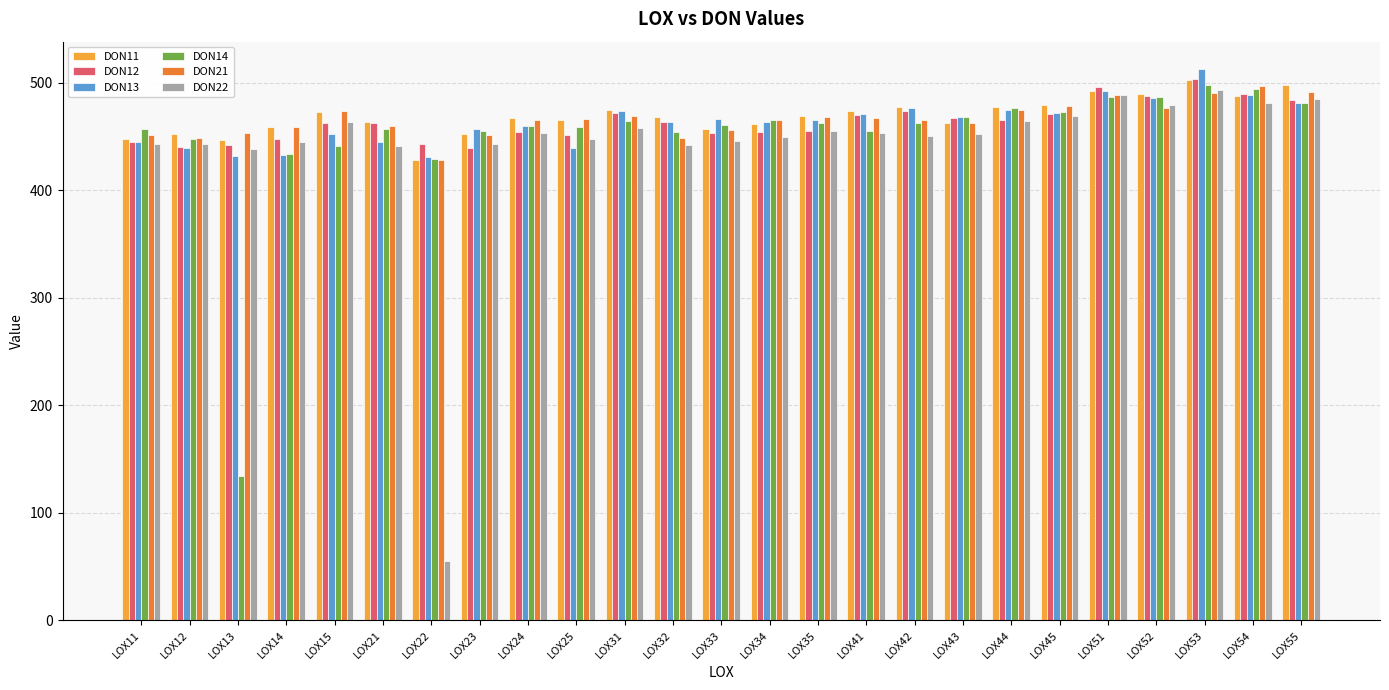

How many data points does each series have?

25